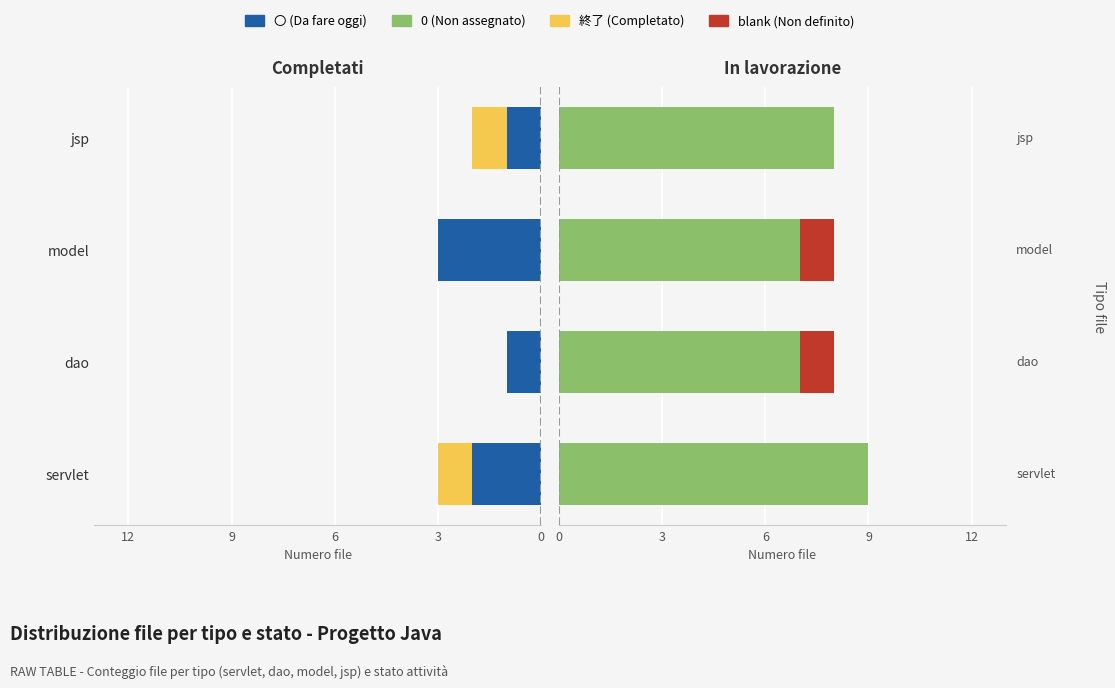

At how many categories does at least one series exceed 8?

1